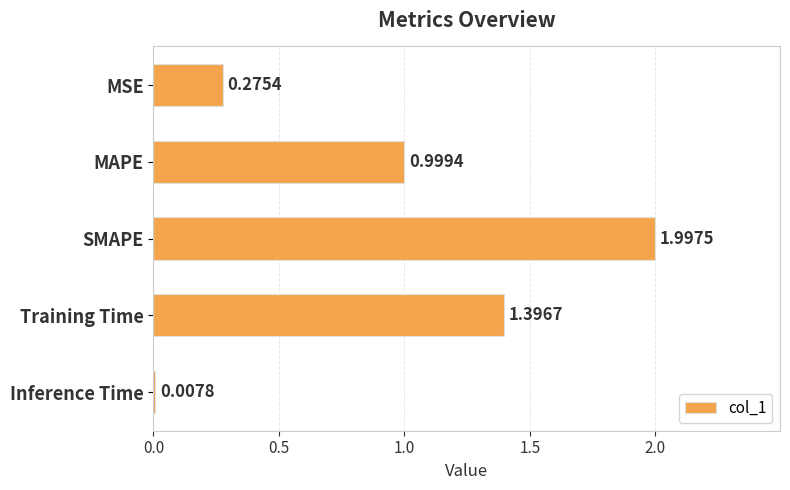

What is the label of the 1st bar from the bottom?

Inference Time